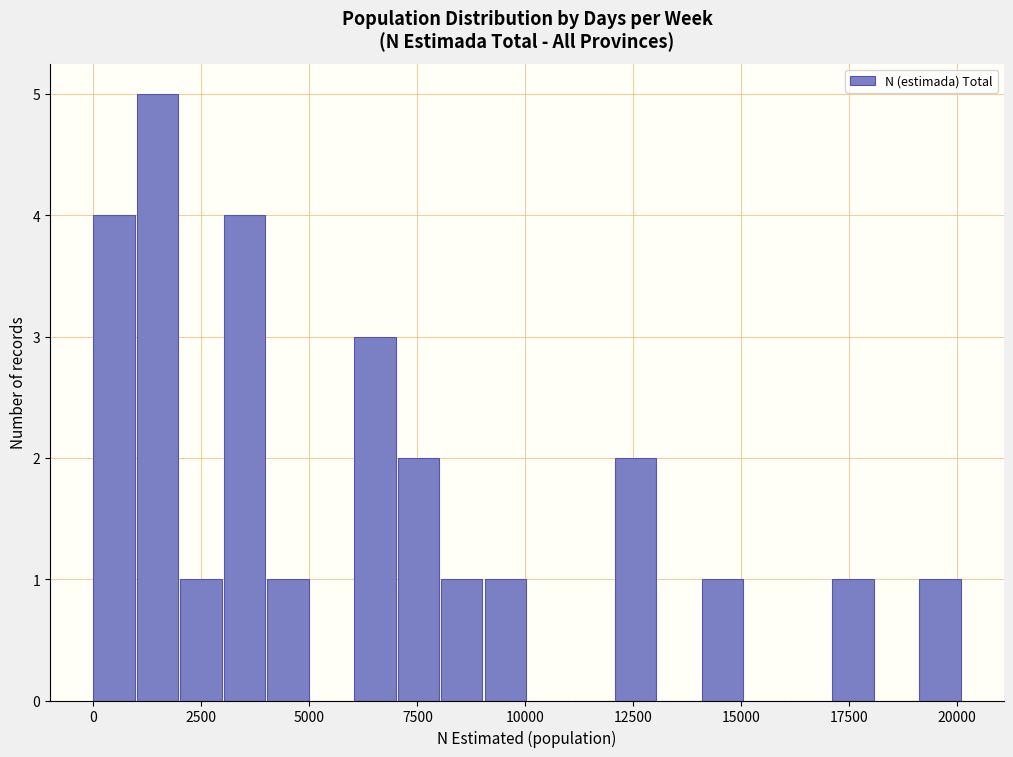

Around what value on the x-axis is the tallest bar? Give the approximate position of its centre, as read against the axis.

1500